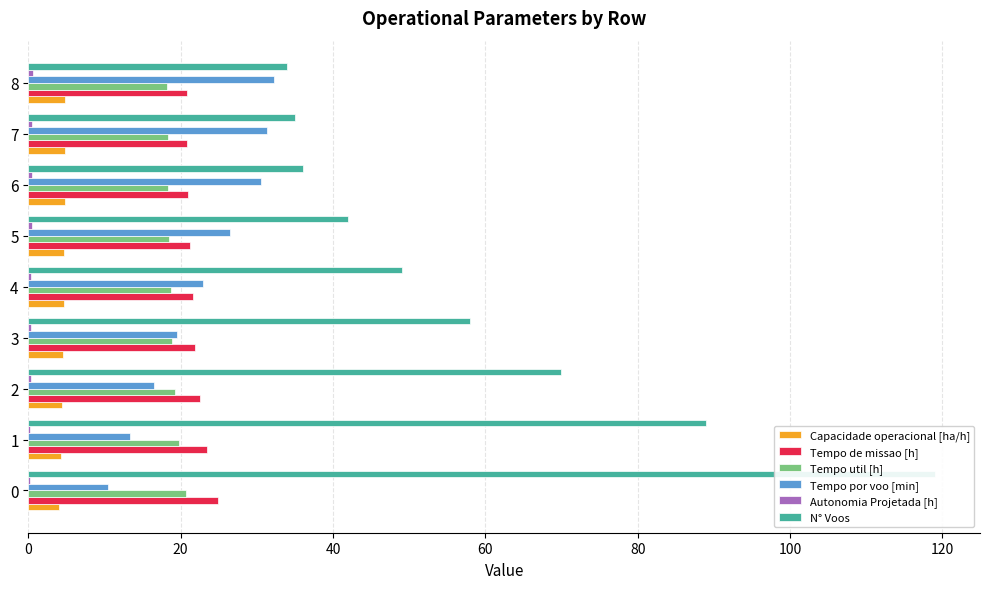

List the series in order of their peak value, highest first.

N° Voos, Tempo por voo [min], Tempo de missao [h], Tempo util [h], Capacidade operacional [ha/h], Autonomia Projetada [h]